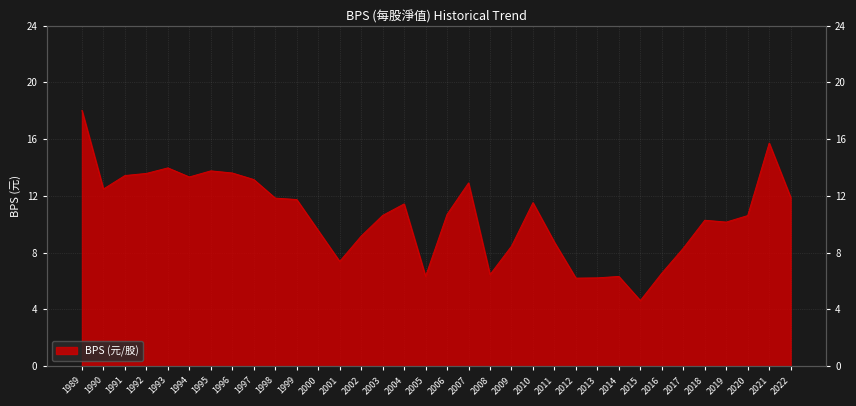

How many series are shown in this chart?

1